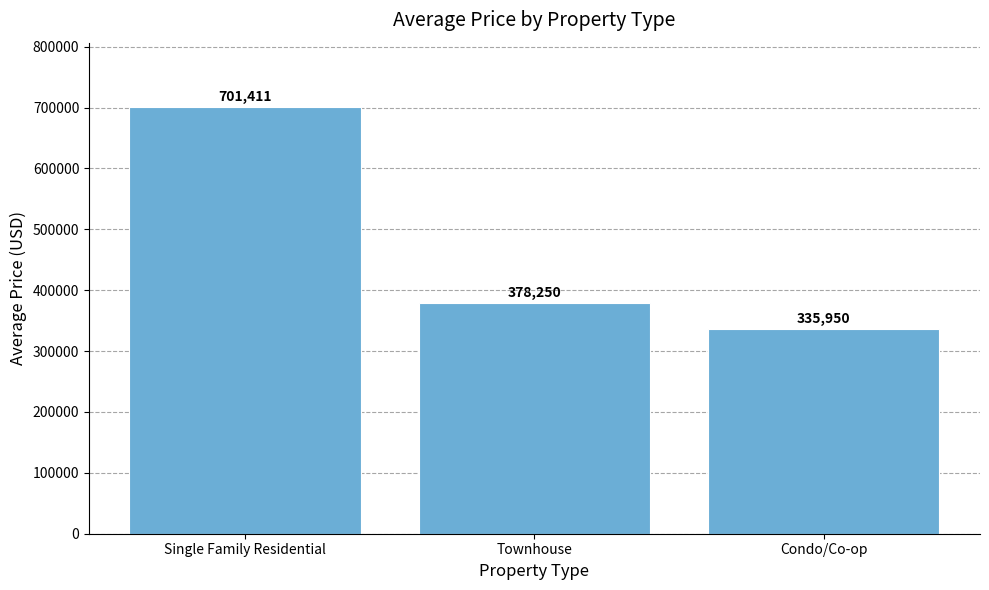

At which category does the chart reach its minimum across all series?

Condo/Co-op